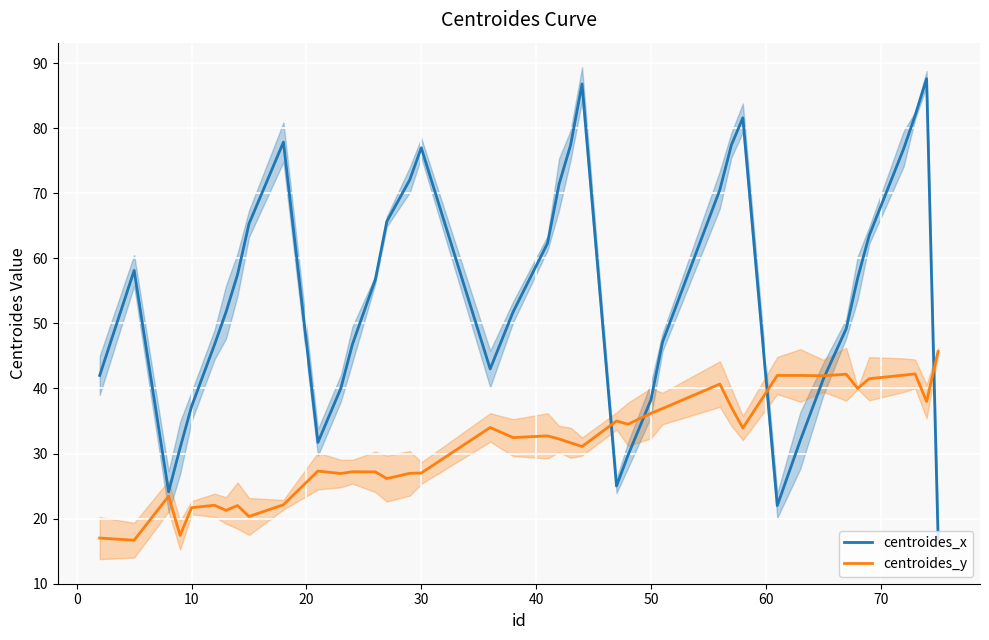

What is the minimum value for centroides_x?

16.9